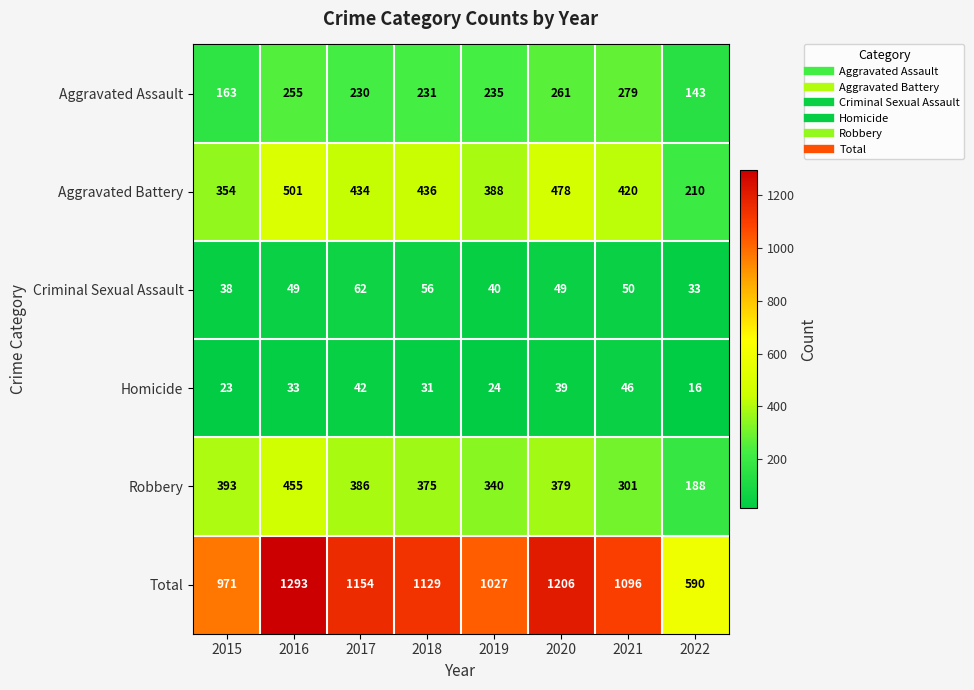

How many data points in Robbery are less than 379?

4